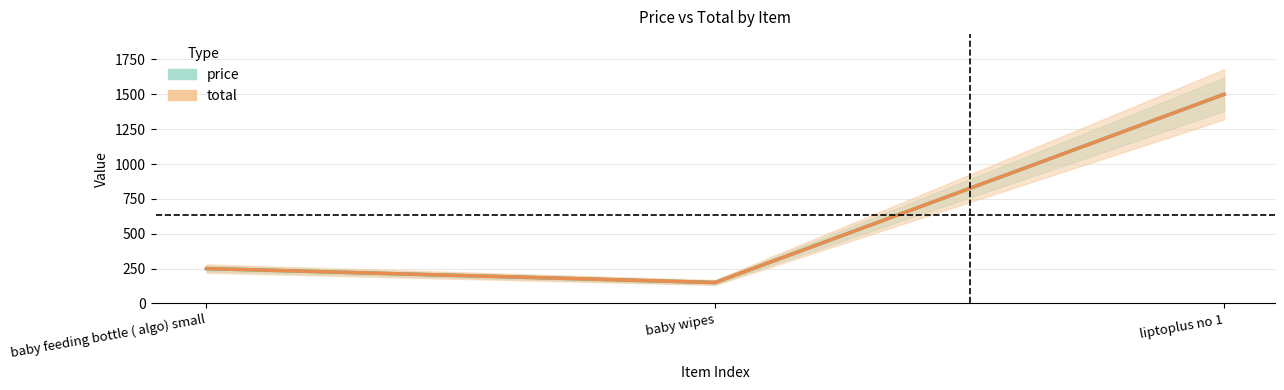

Rank the series by their maximum value, from lowest to highest.

price, total